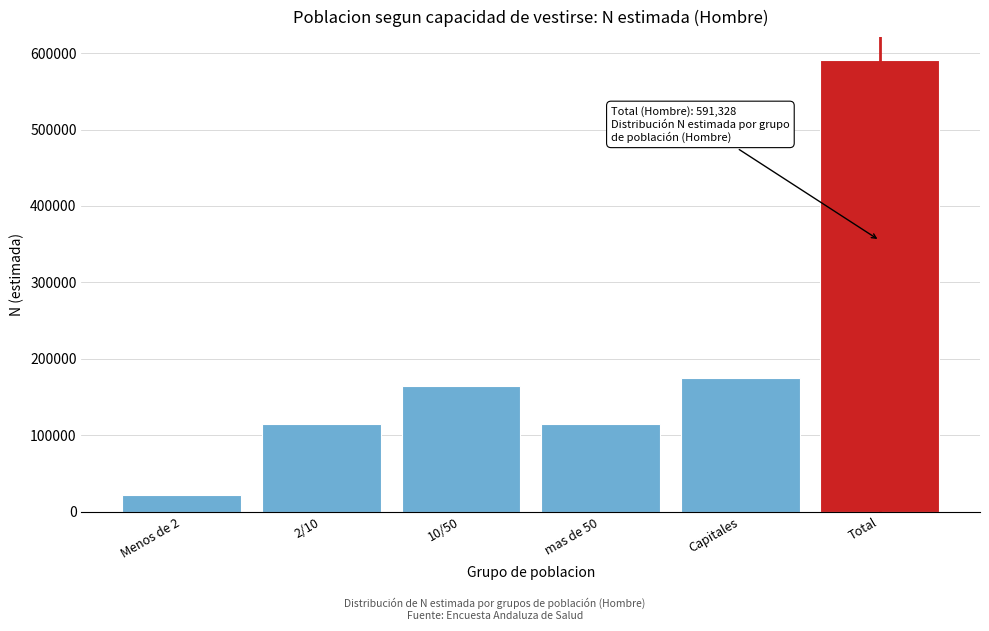

Is it true that the value at mas de 50 is 179570?

False